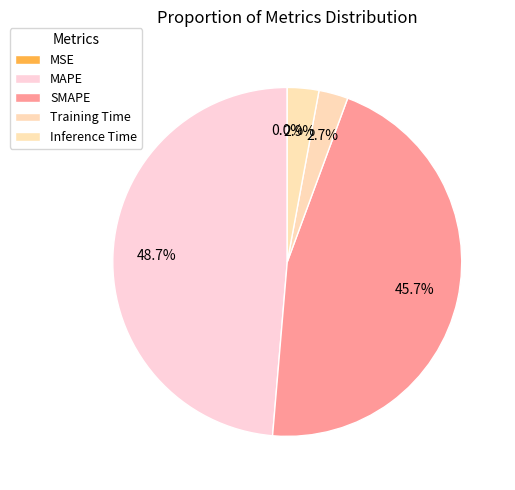

Rank the categories by value from lowest to highest.

MSE, Training Time, Inference Time, SMAPE, MAPE